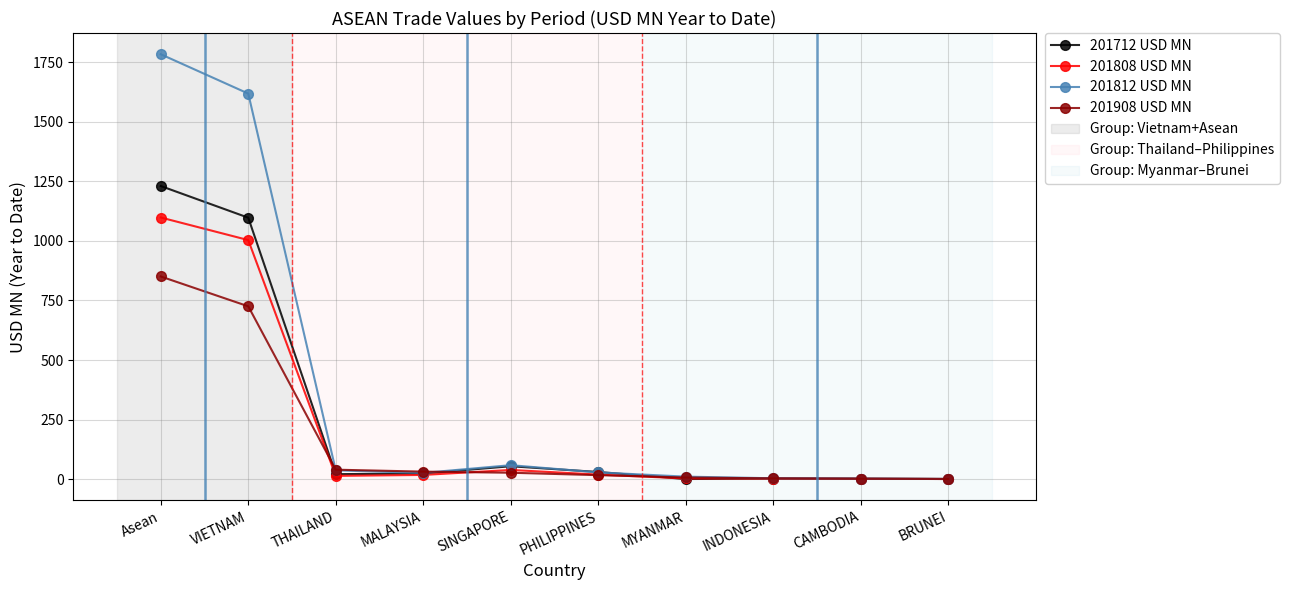

What is the difference between the second highest and second lowest values in the 201908 USD MN series?

724.1